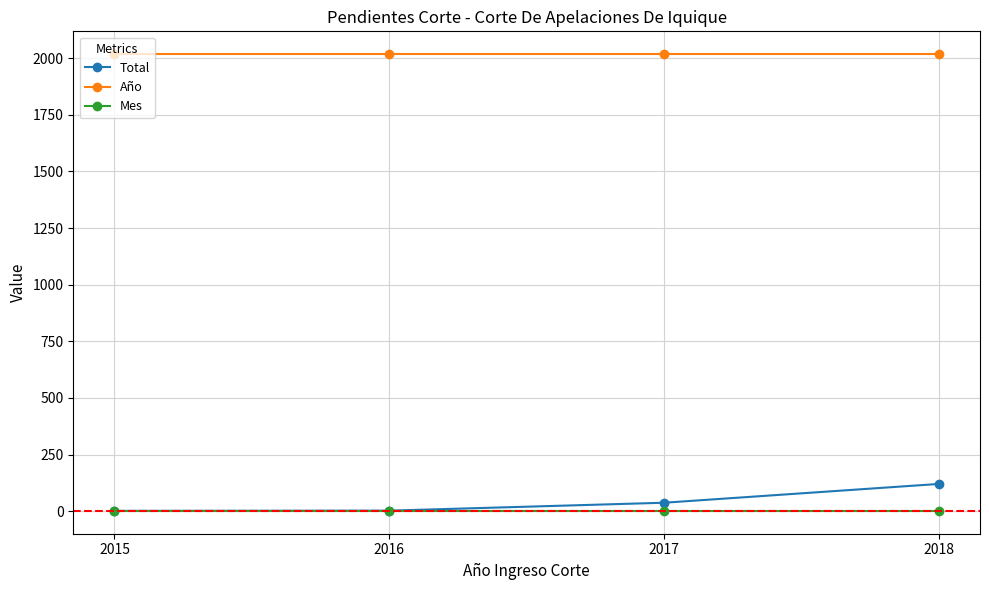

True or false: Mes and Año intersect in this chart.

False